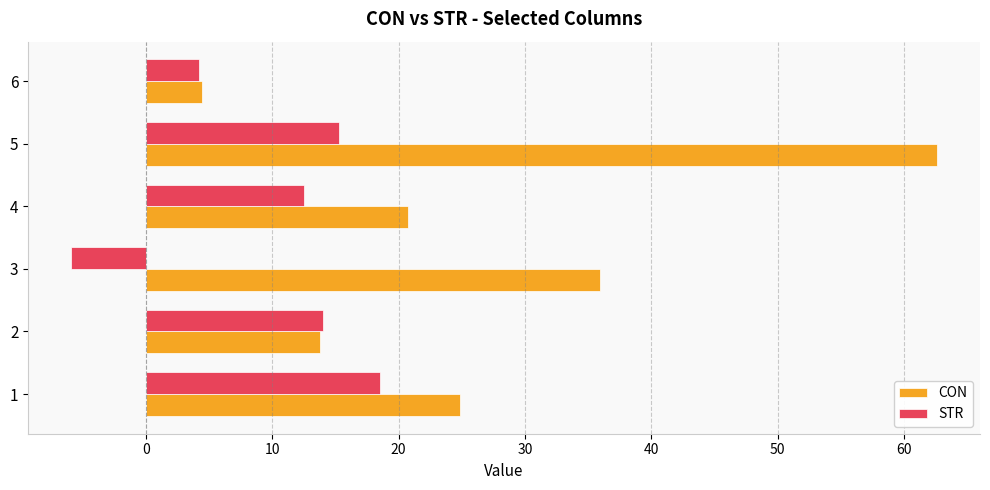

What is the spread (max minus min) of values at 3?

41.8